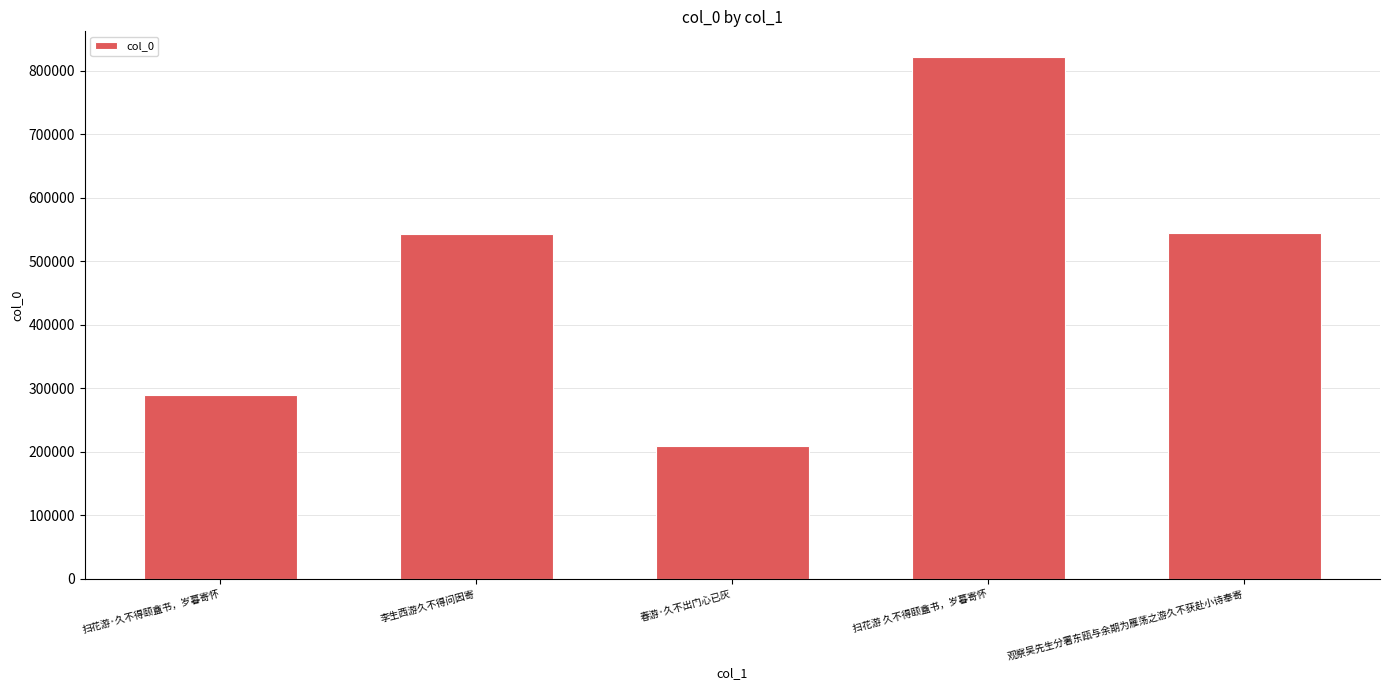

What is the change in value from 李生西游久不得问因寄 to 扫花游 久不得颐盦书，岁暮寄怀?

+277179